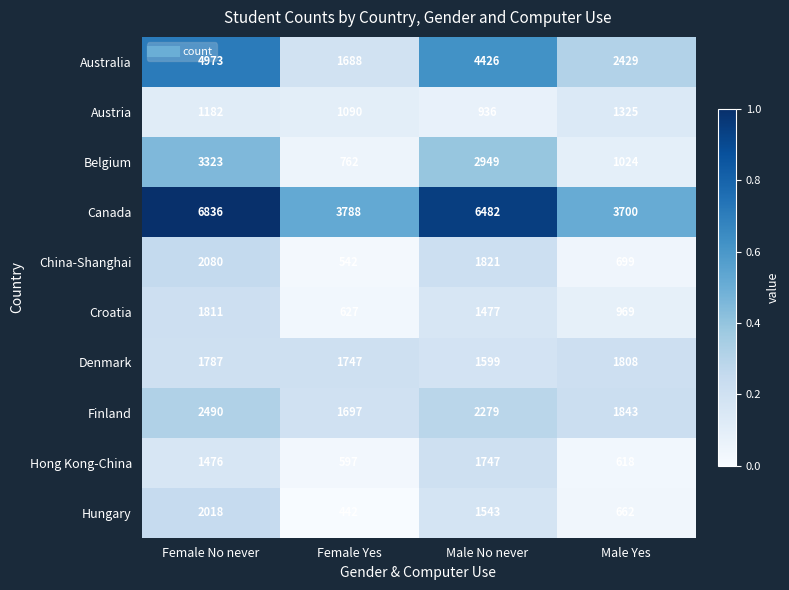

What is the difference between the highest and lowest values at Male Yes?

3082